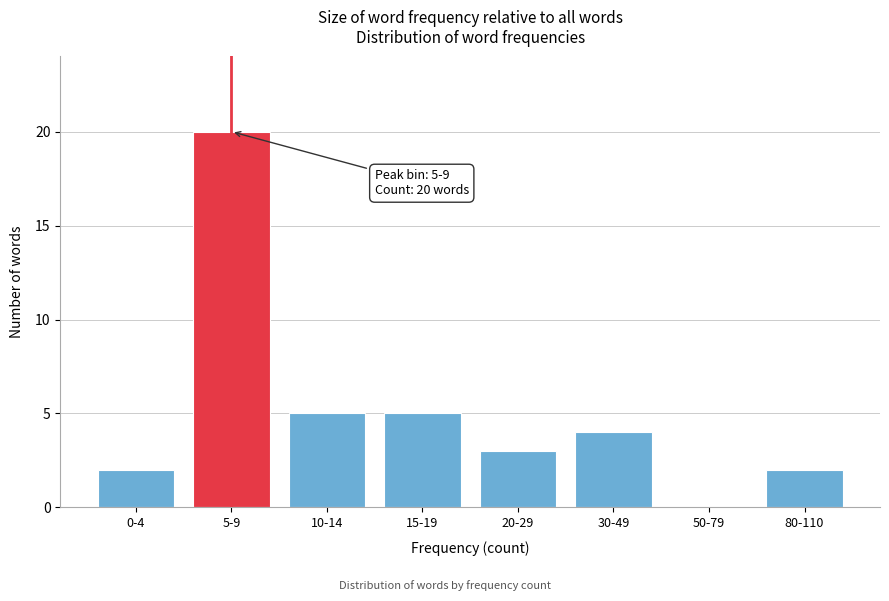

Reading right to left, extract all data points from this chart.

80-110=2	50-79=0	30-49=4	20-29=3	15-19=5	10-14=5	5-9=20	0-4=2